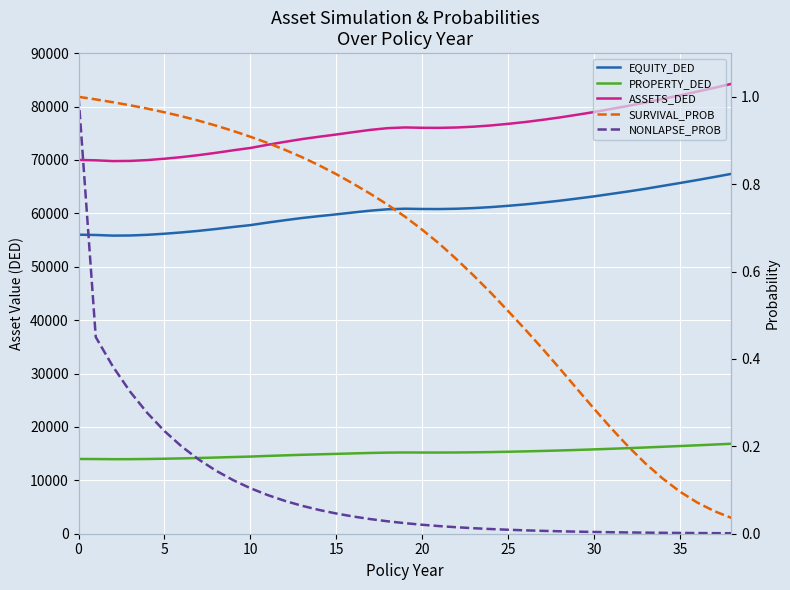

Which category has the highest value in the EQUITY_DED series?

38